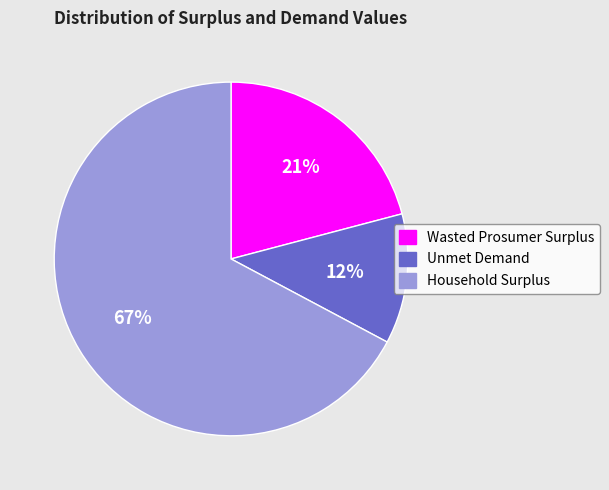

Do Unmet Demand and Household Surplus together represent more than half of the pie?

Yes